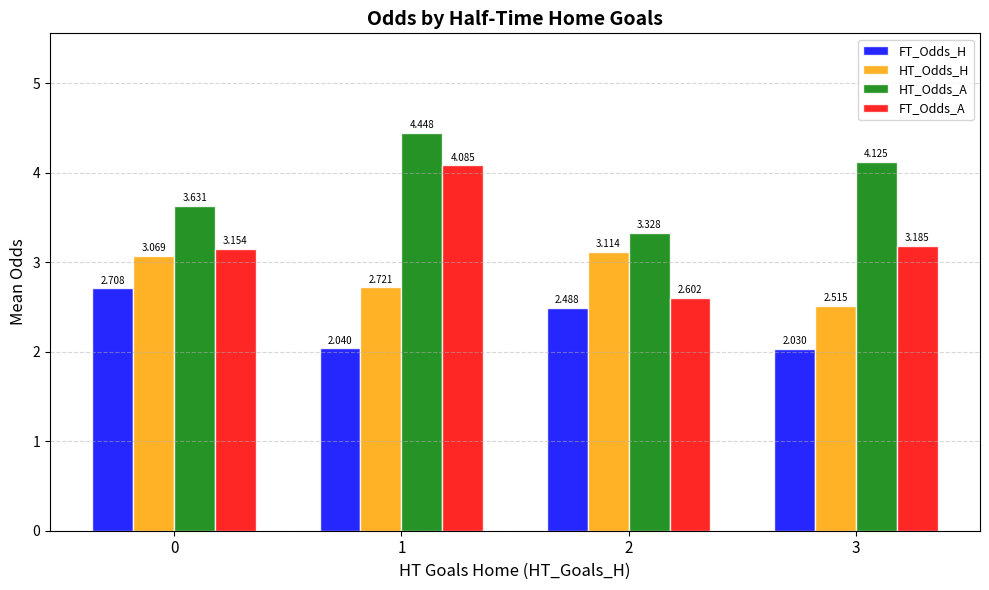

What is the average value of the FT_Odds_H series?

2.3